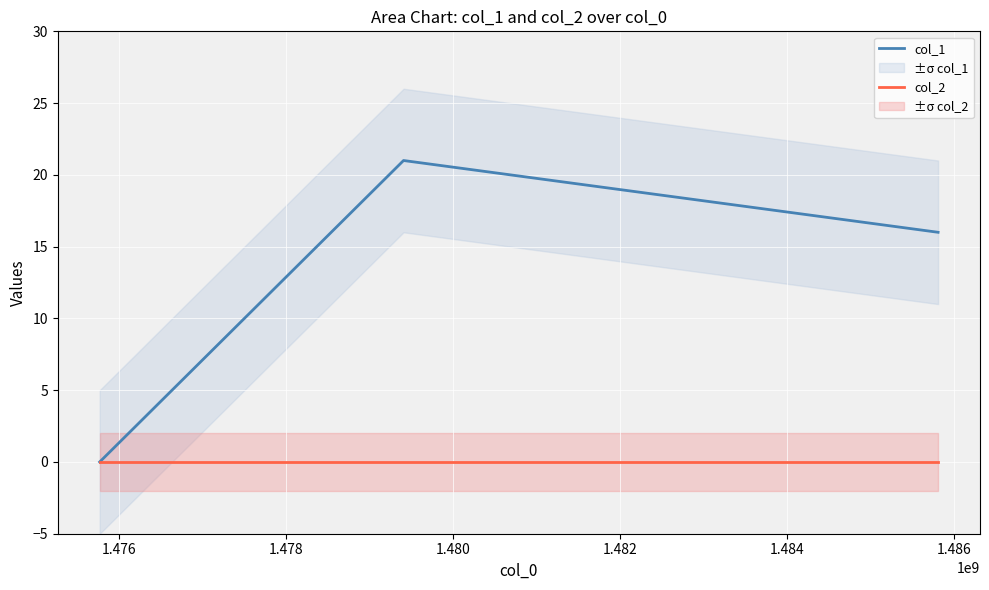

Where is col_1 nearest to the value 10?

1.478